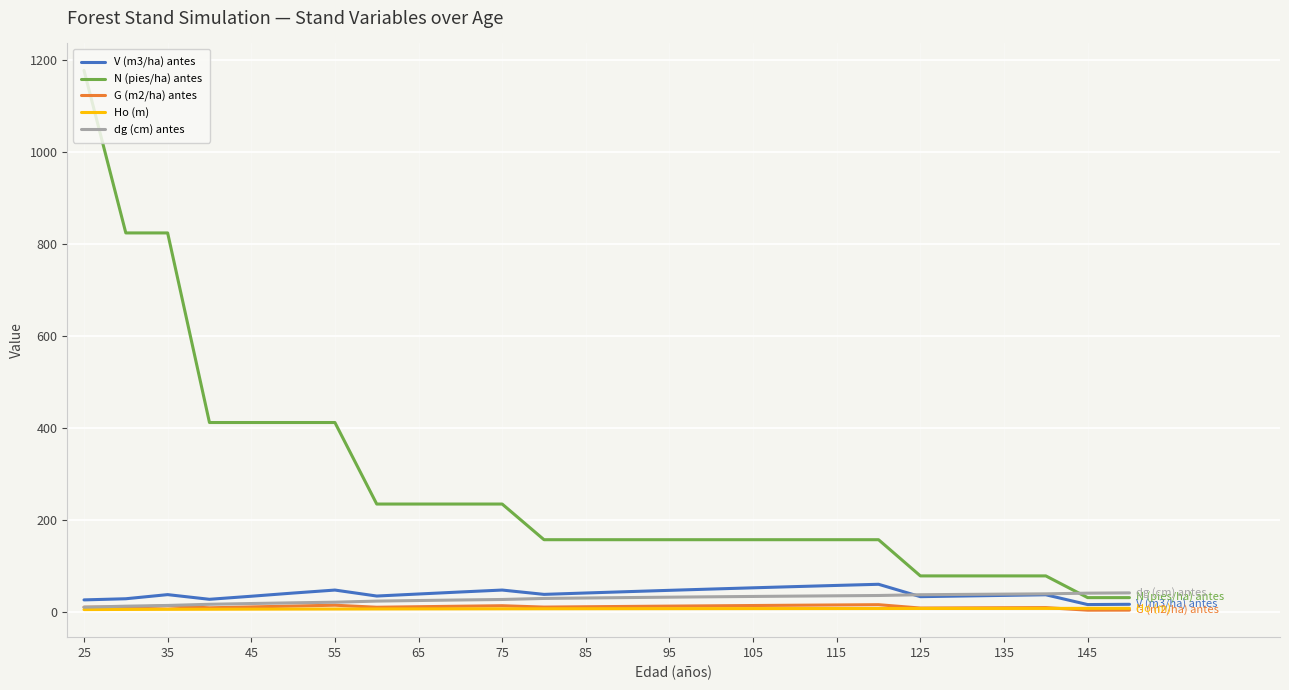

Which series has the largest total across all categories?

N (pies/ha) antes